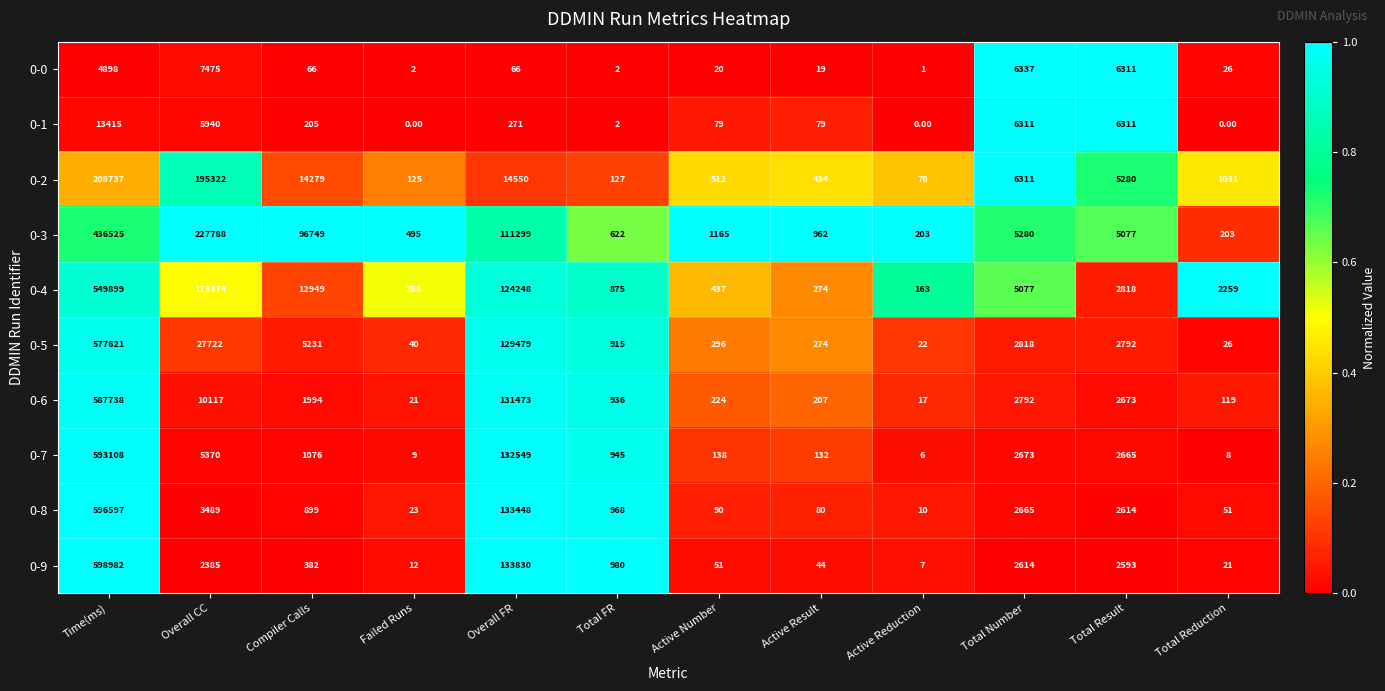

What is the difference between the 0-8 values at Compiler Calls and Failed Runs?

876